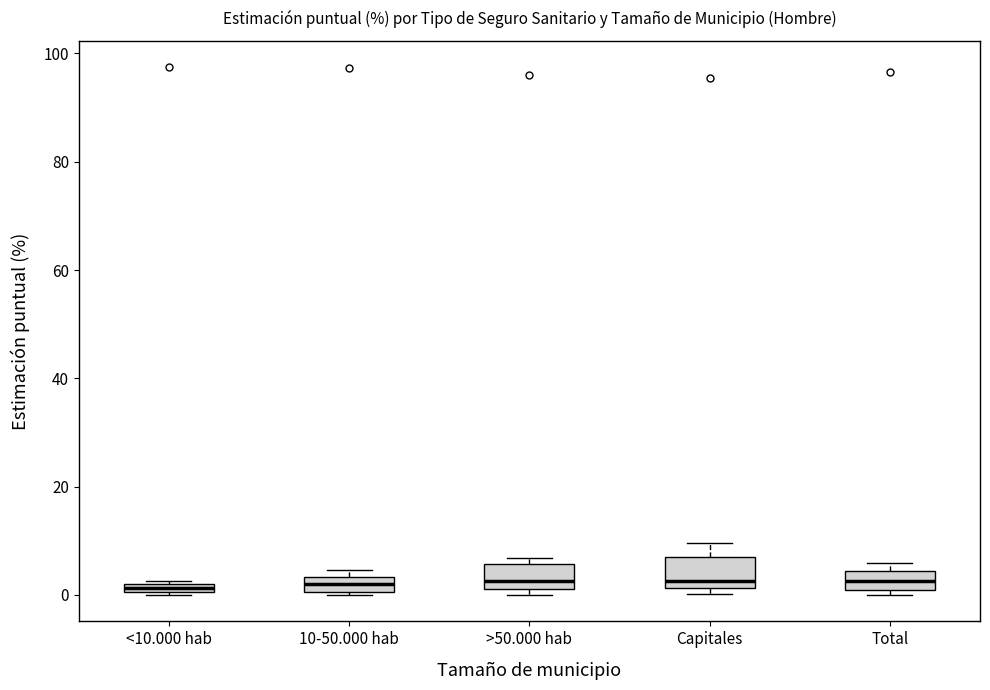

Where is the lower edge of the box for >50.000 hab on the y-axis? The values are not printed on the chart, so give them approximately, as read against the axis.

2